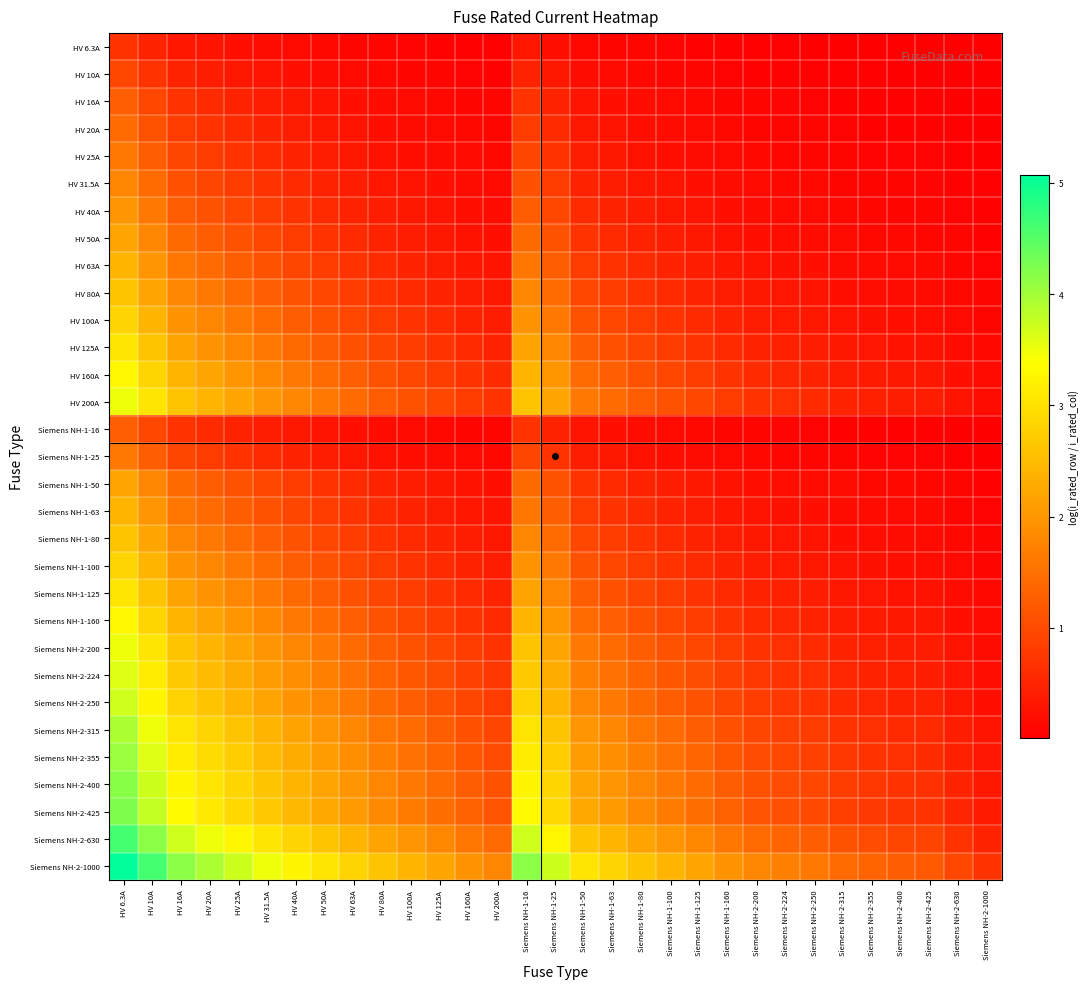

Rank the series at HV 63A from highest to lowest value.

Siemens NH-2-1000, Siemens NH-2-630, Siemens NH-2-425, Siemens NH-2-400, Siemens NH-2-355, Siemens NH-2-315, Siemens NH-2-250, Siemens NH-2-224, HV 200A, Siemens NH-2-200, HV 160A, Siemens NH-1-160, HV 125A, Siemens NH-1-125, HV 100A, Siemens NH-1-100, HV 80A, Siemens NH-1-80, HV 63A, Siemens NH-1-63, HV 50A, Siemens NH-1-50, HV 40A, HV 31.5A, HV 25A, Siemens NH-1-25, HV 20A, HV 16A, Siemens NH-1-16, HV 10A, HV 6.3A